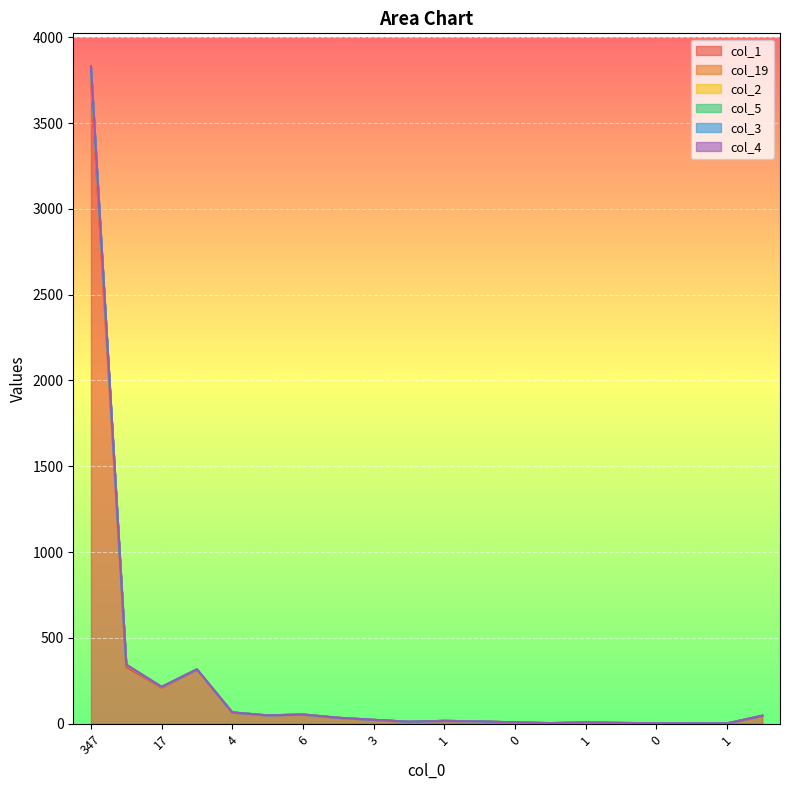

The value of col_19 at 347 is 3822. True or false?

True